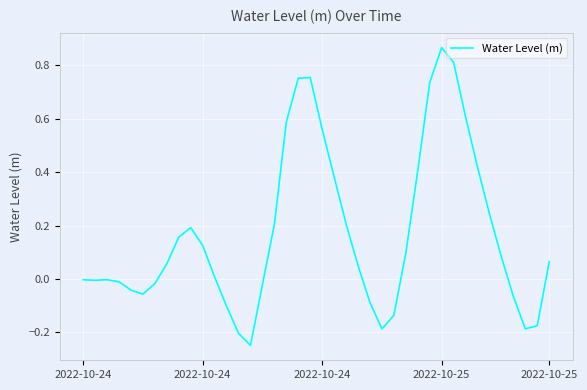

How many lines are shown in the chart?

1